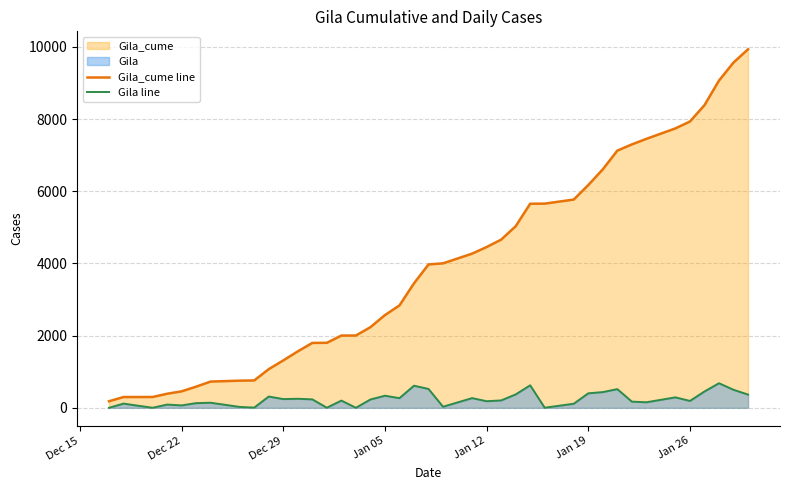

What is the maximum value for Gila_cume line?

9937